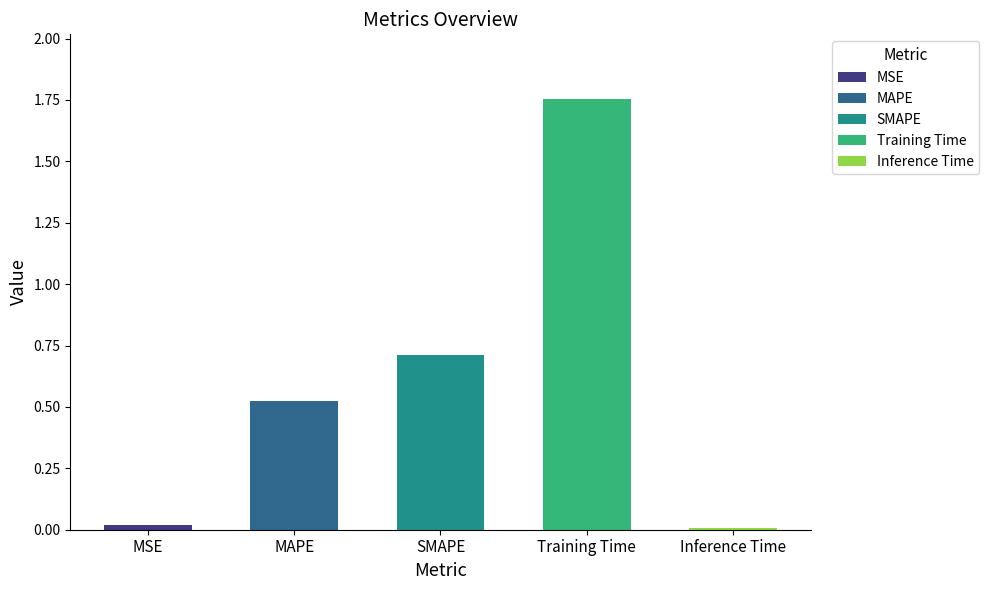

Is it true that the value at Inference Time is 0.0?

True